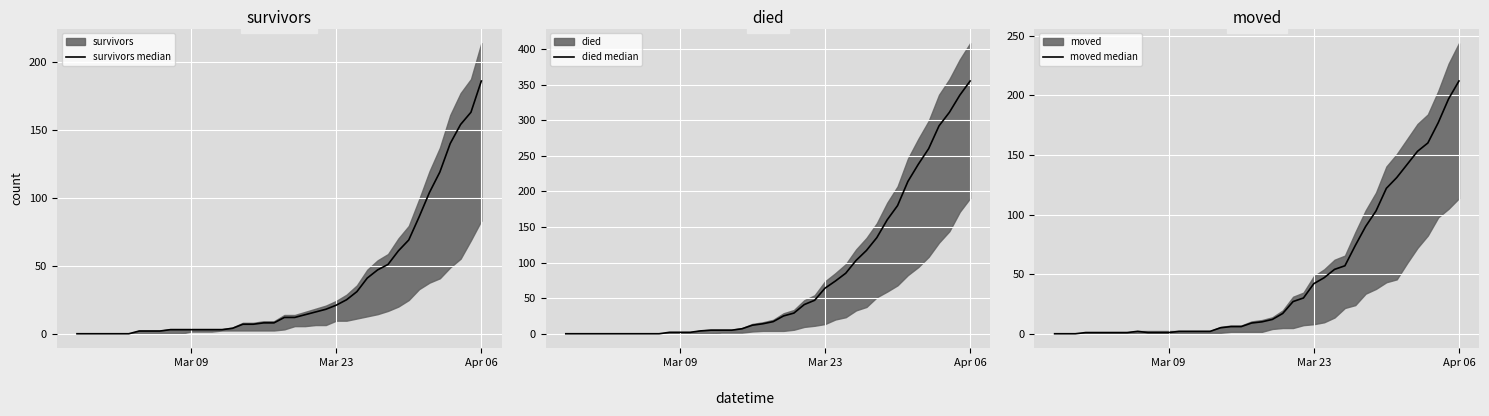

Reading left to right, what are all the values shown in this chart?

survivors median: 0	0	0	0	0	0	2	2	2	3	3	3	3	3	3	4	7	7	8	8	12	12	14	16	18	21	25	31	41	47	51	61	69	86	104	119	140	154	163	186
died median: 0	0	0	0	0	0	0	0	0	0	2	2	2	4	5	5	5	7	12	14	17	25	29	41	47	64	74	85	103	117	135	160	180	214	238	260	292	311	335	355
moved median: 0	0	0	1	1	1	1	1	2	1	1	1	2	2	2	2	5	6	6	9	10	12	17	27	30	42	47	54	57	74	90	103	122	131	142	153	160	177	197	212